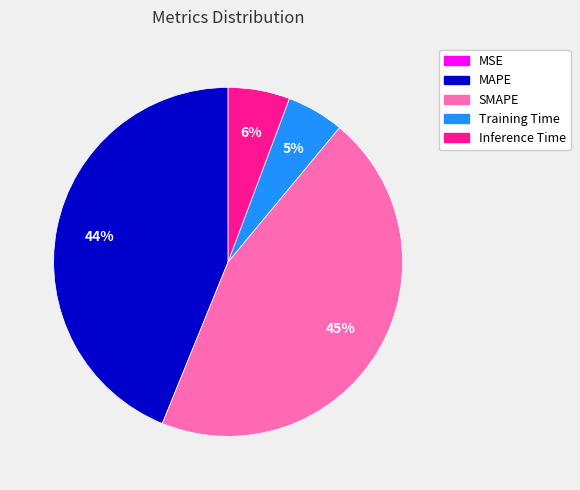

The SMAPE slice represents 55% of the pie. True or false?

False